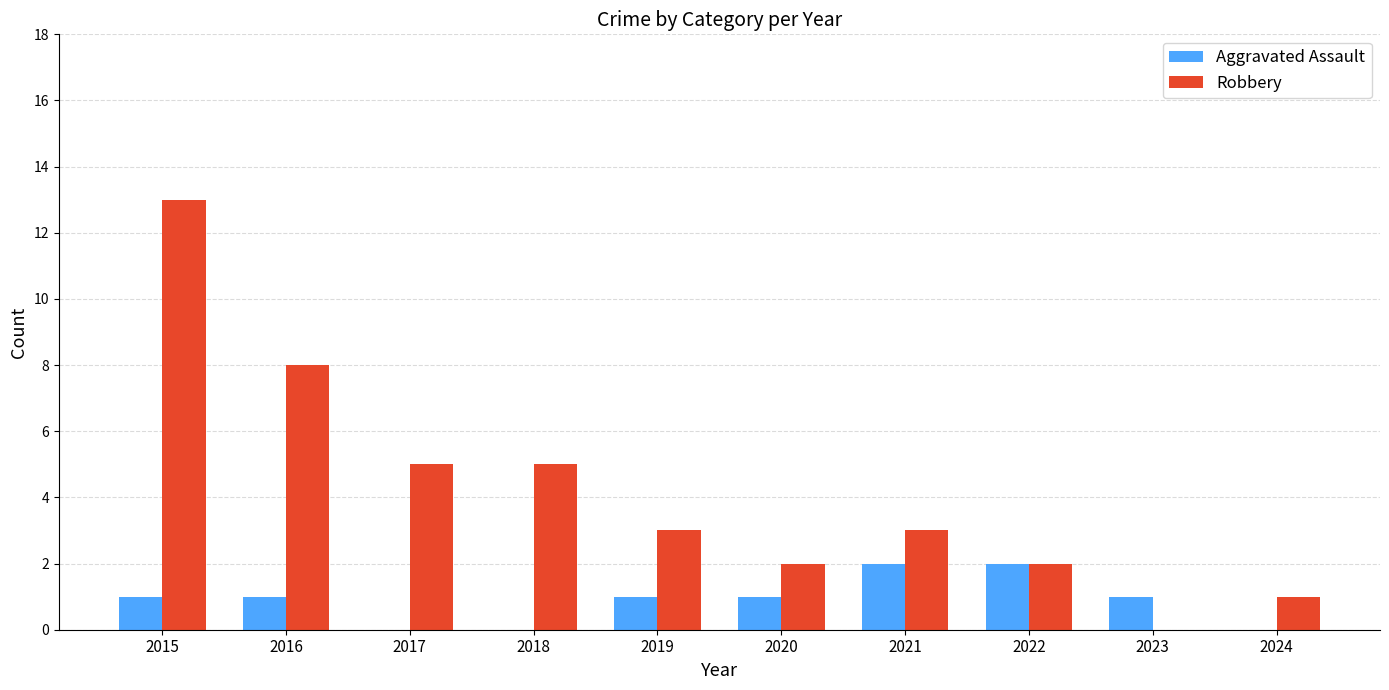

At which label does Robbery reach its peak?

2015